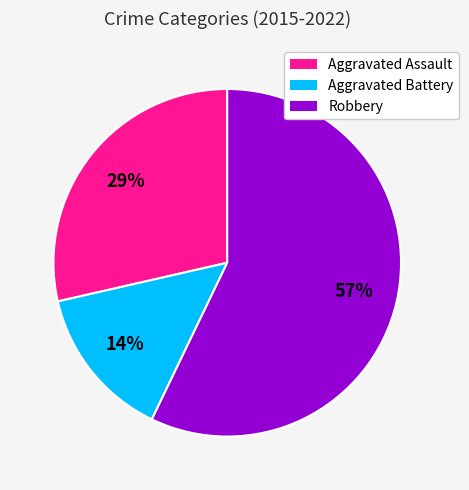

Does any single category account for the majority?

Yes